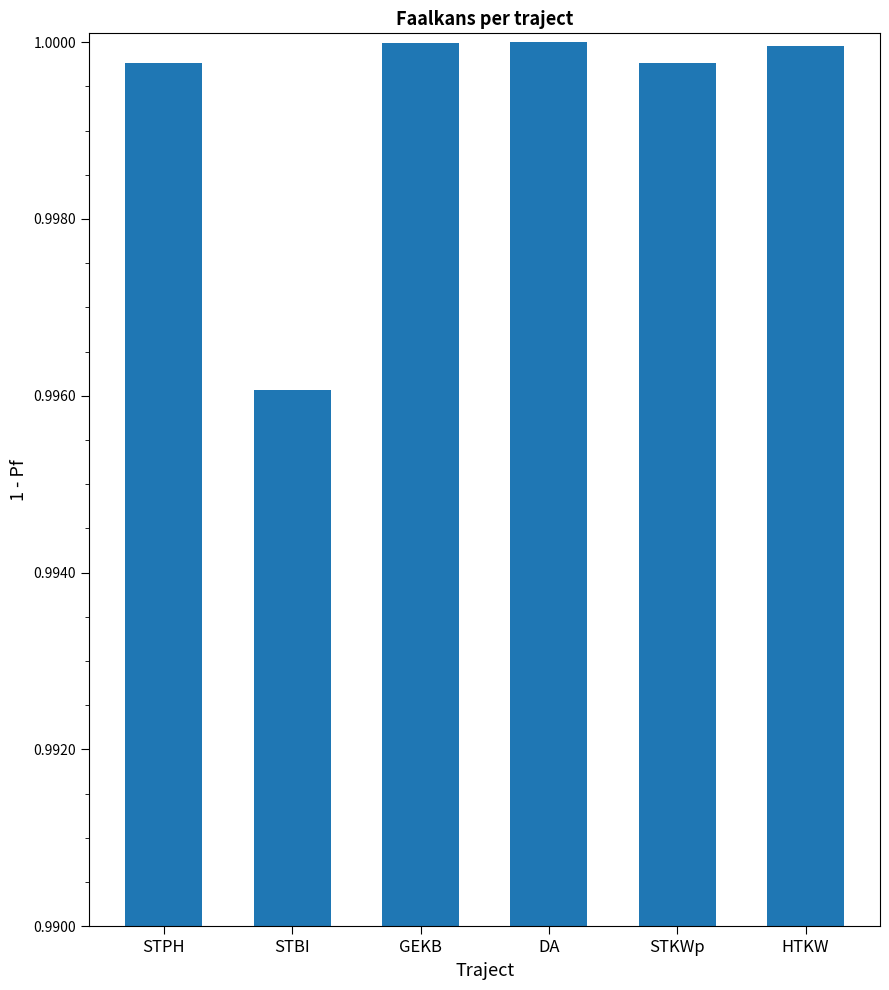

What is the sum of the values at STPH and GEKB?

2.0